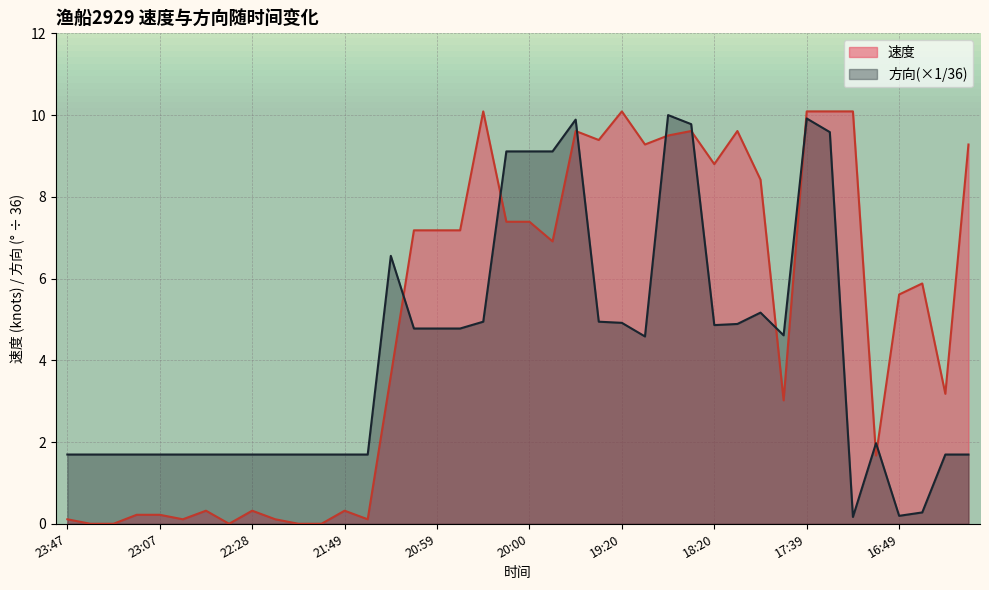

True or false: 方向 has a value of 3.2 at 18:10.

False